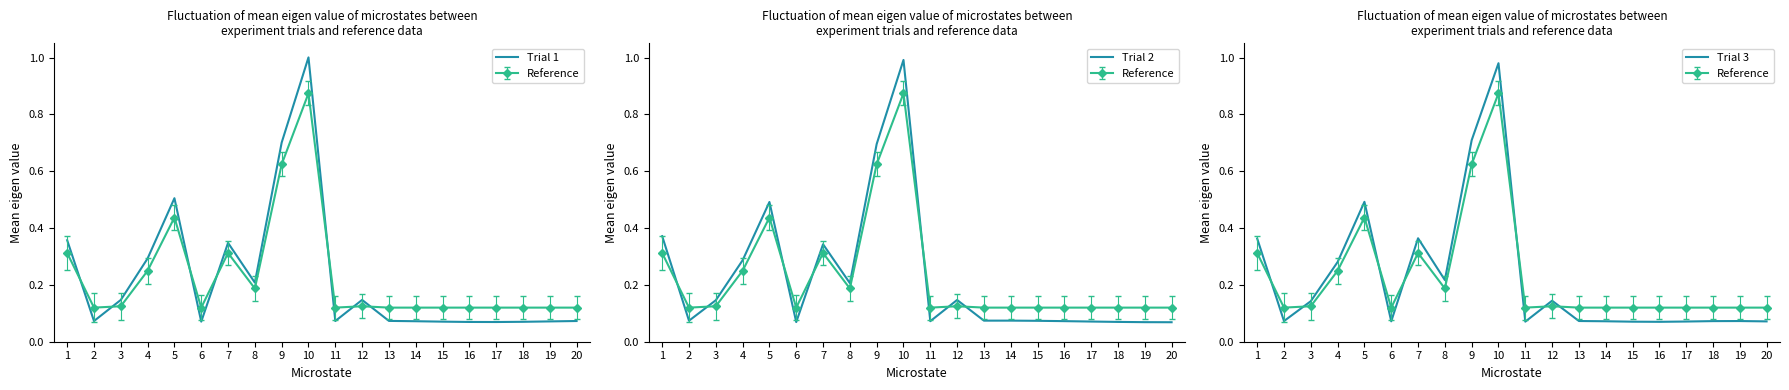

Is it true that Trial 1 equals 0.1 at 18?

True